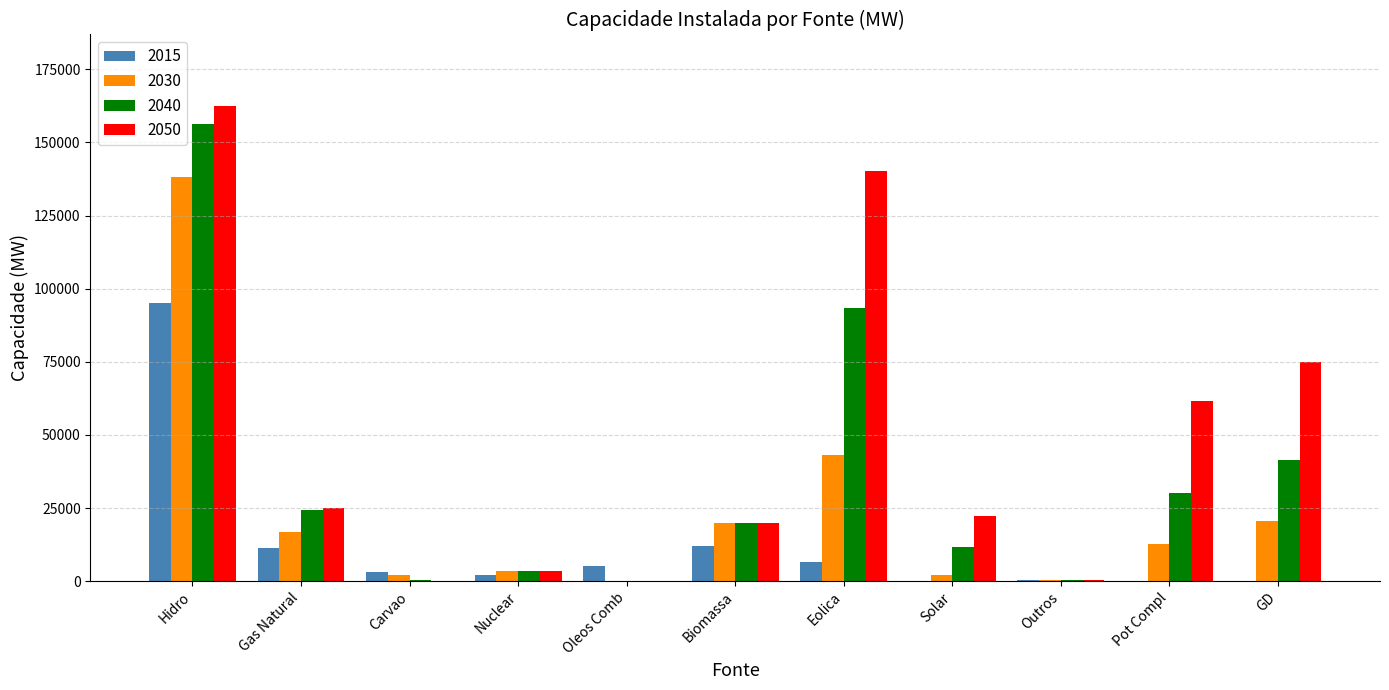

What is the total value across all series at Carvao?

5764